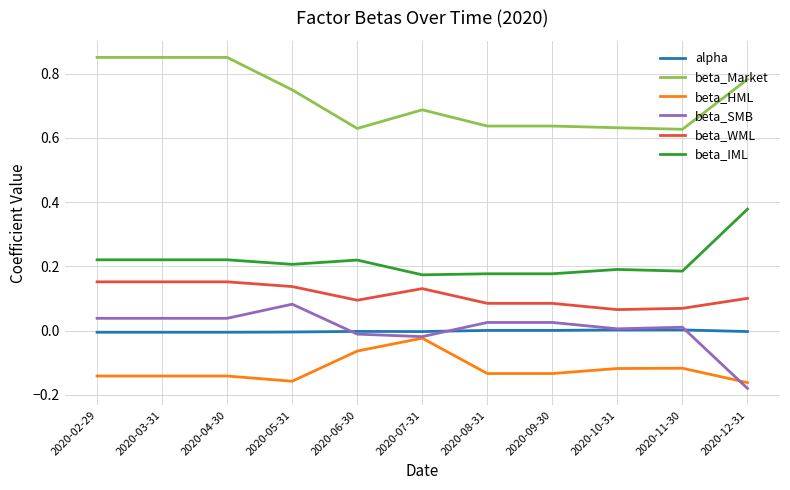

How many lines are shown in the chart?

6